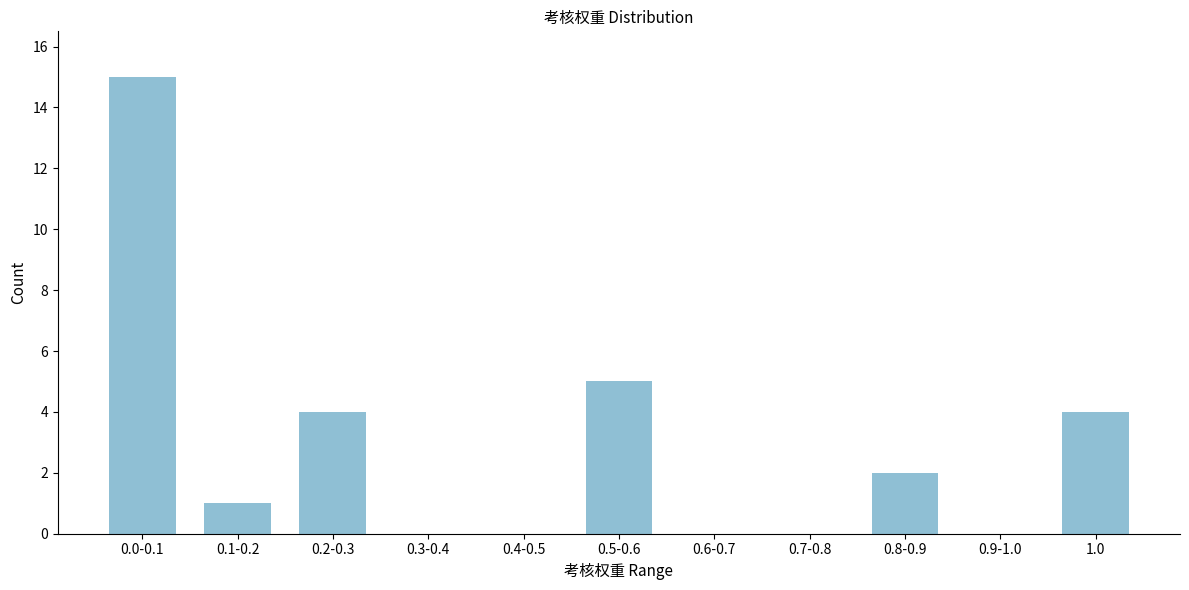

Reading left to right, what are all the values shown in this chart?

0.0-0.1=15	0.1-0.2=1	0.2-0.3=4	0.3-0.4=0	0.4-0.5=0	0.5-0.6=5	0.6-0.7=0	0.7-0.8=0	0.8-0.9=2	0.9-1.0=0	1.0=4